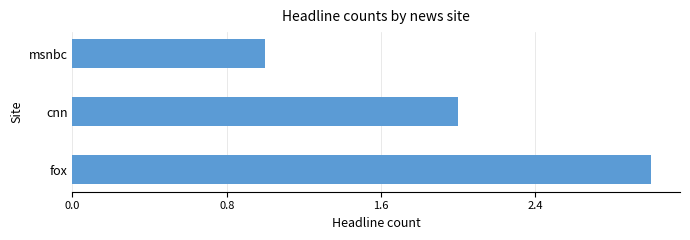

Reading bottom to top, what are all the values shown in this chart?

fox=3	cnn=2	msnbc=1